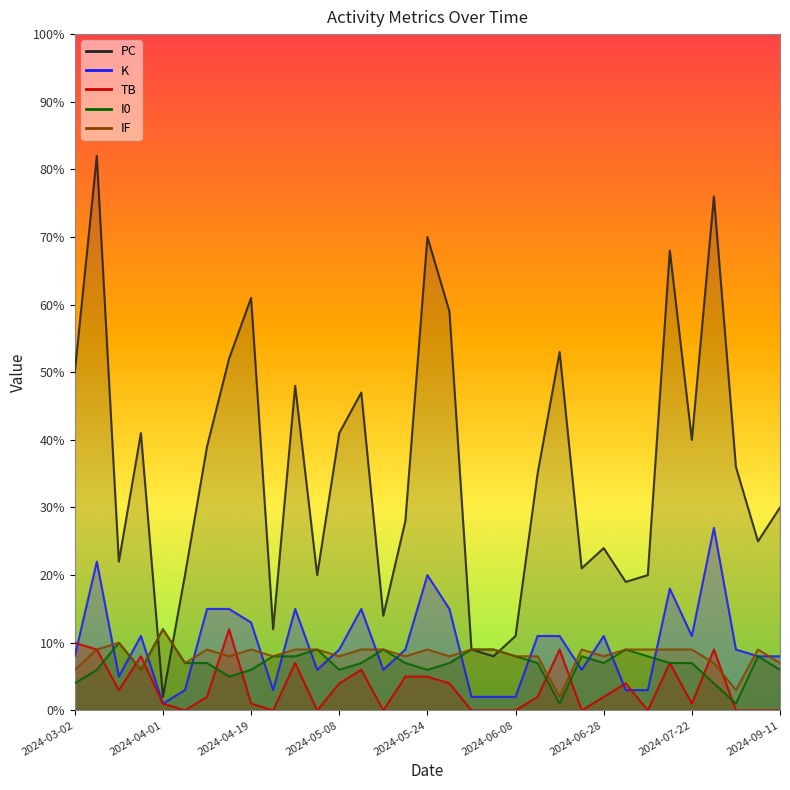

At which label does K reach its minimum?

2024-04-01